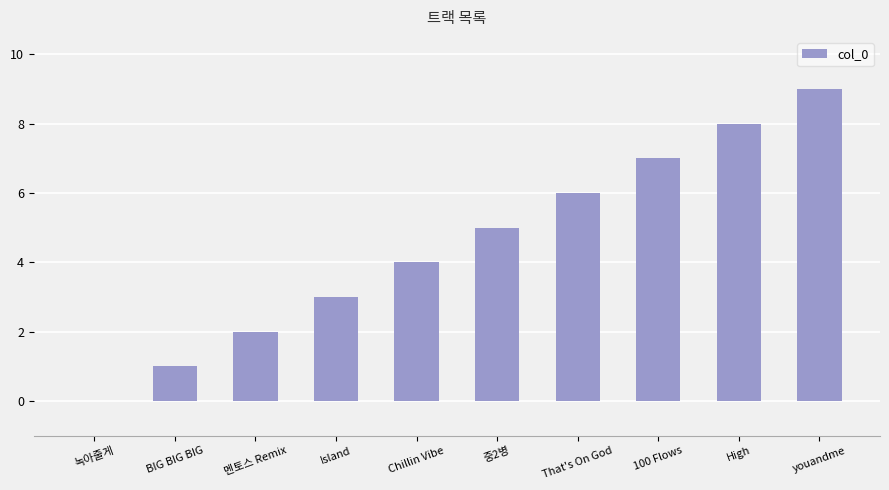

Which label corresponds to the largest value in the chart?

youandme